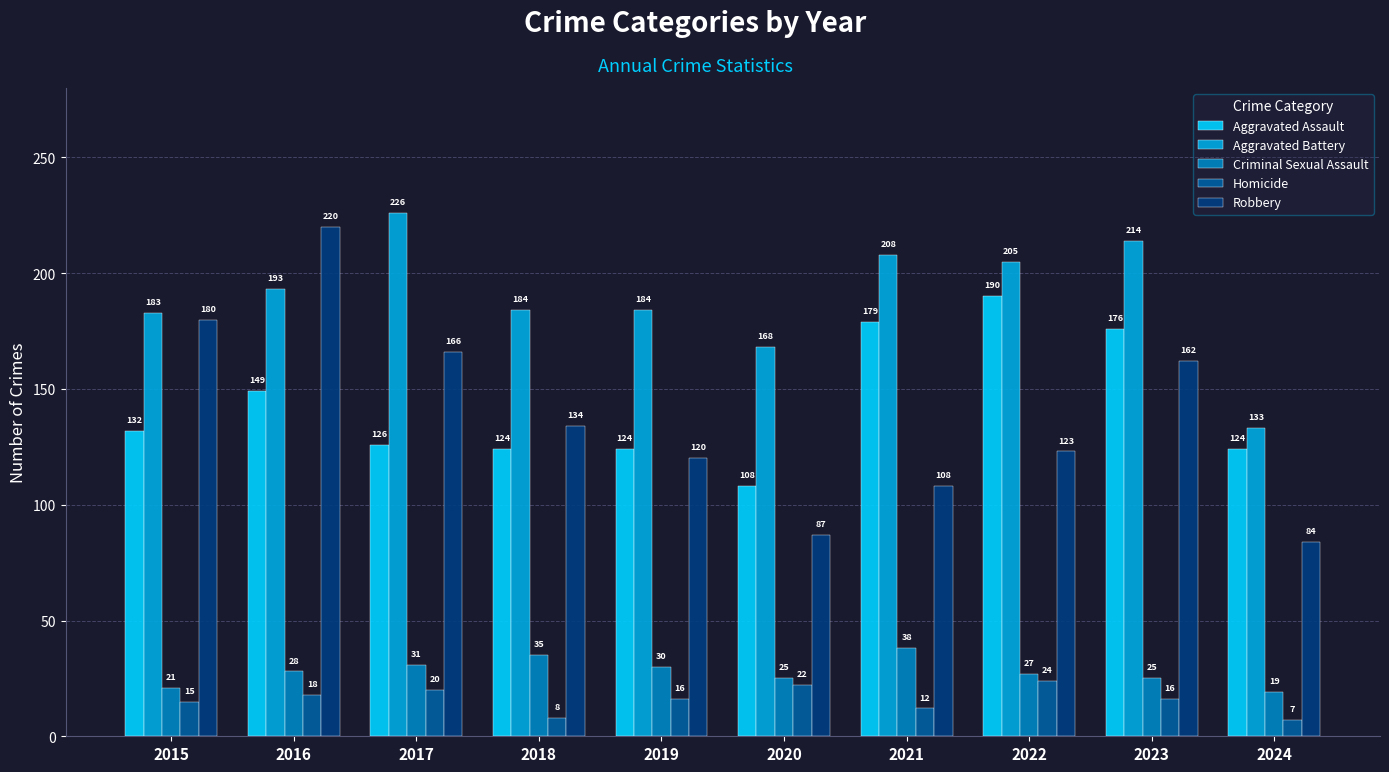

Which series changed the most between 2016 and 2024?

Robbery